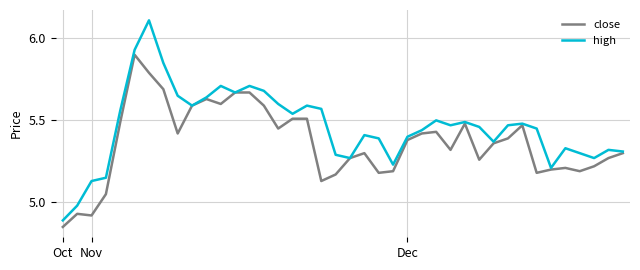

List the series in order of their overall mean, highest first.

high, close